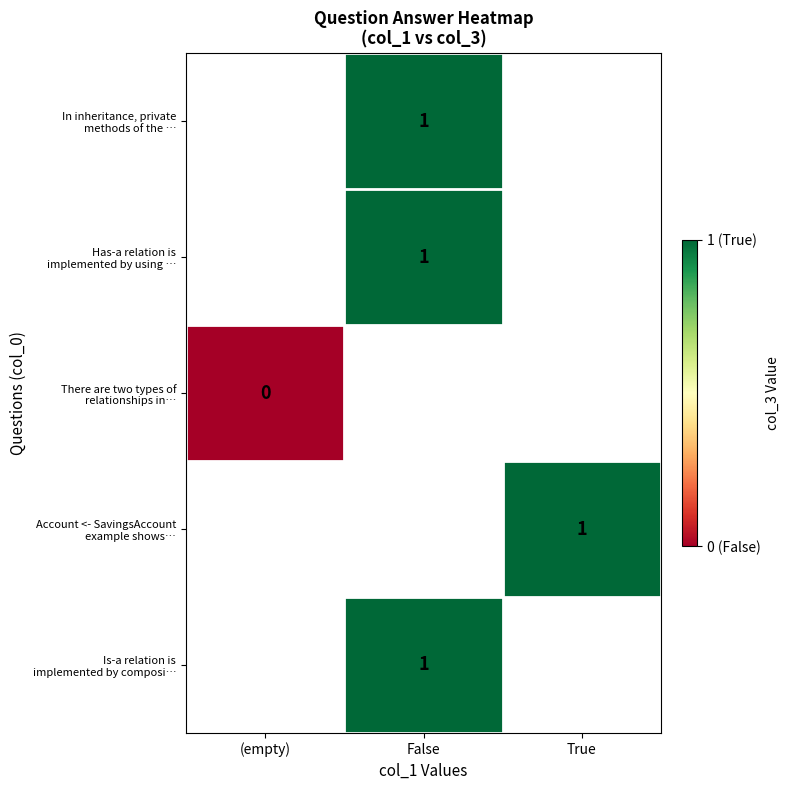

Between False and True, which is larger?

True